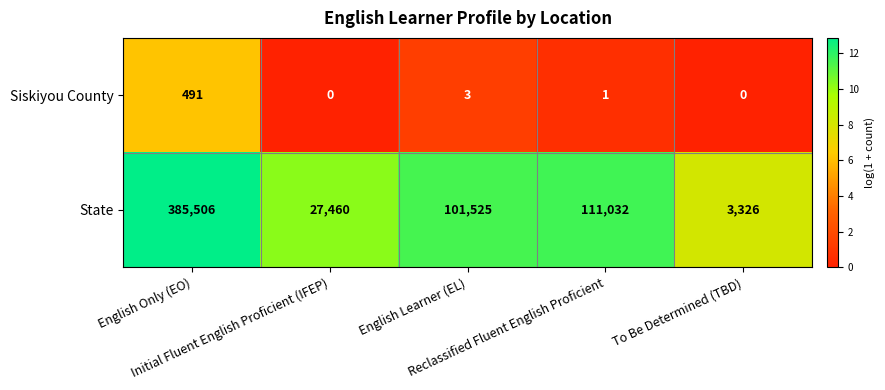

How many data points does each series have?

5